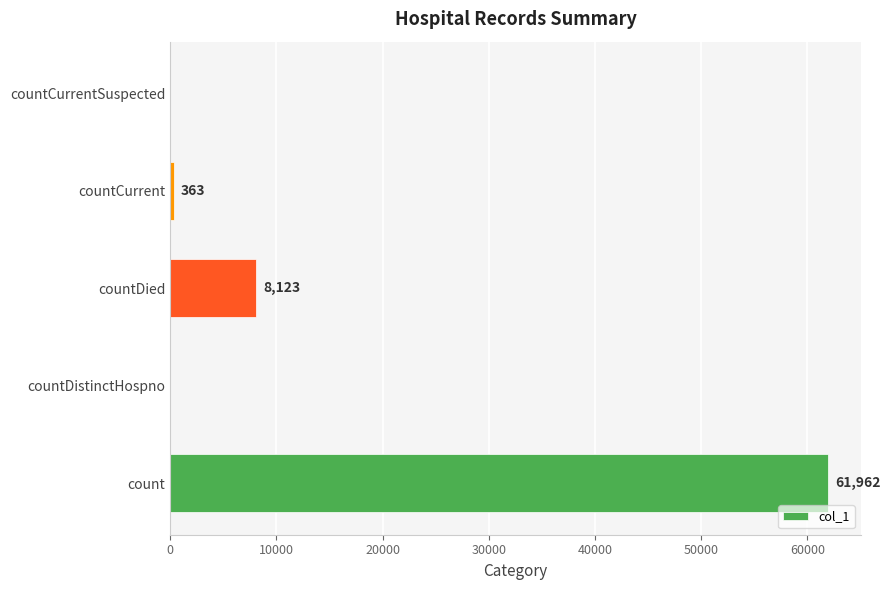

Is it true that the value at countDied is 8123?

True